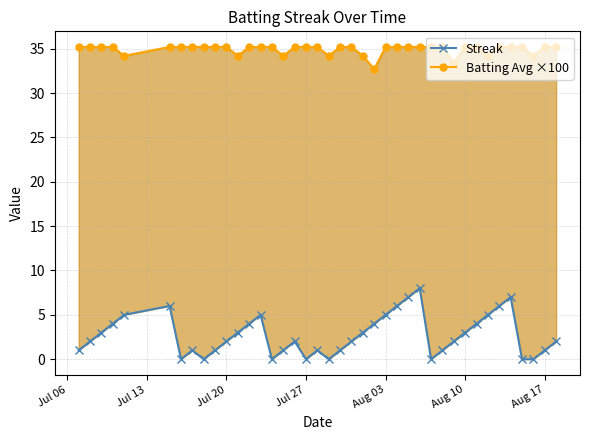

Does the chart have visible grid lines?

Yes